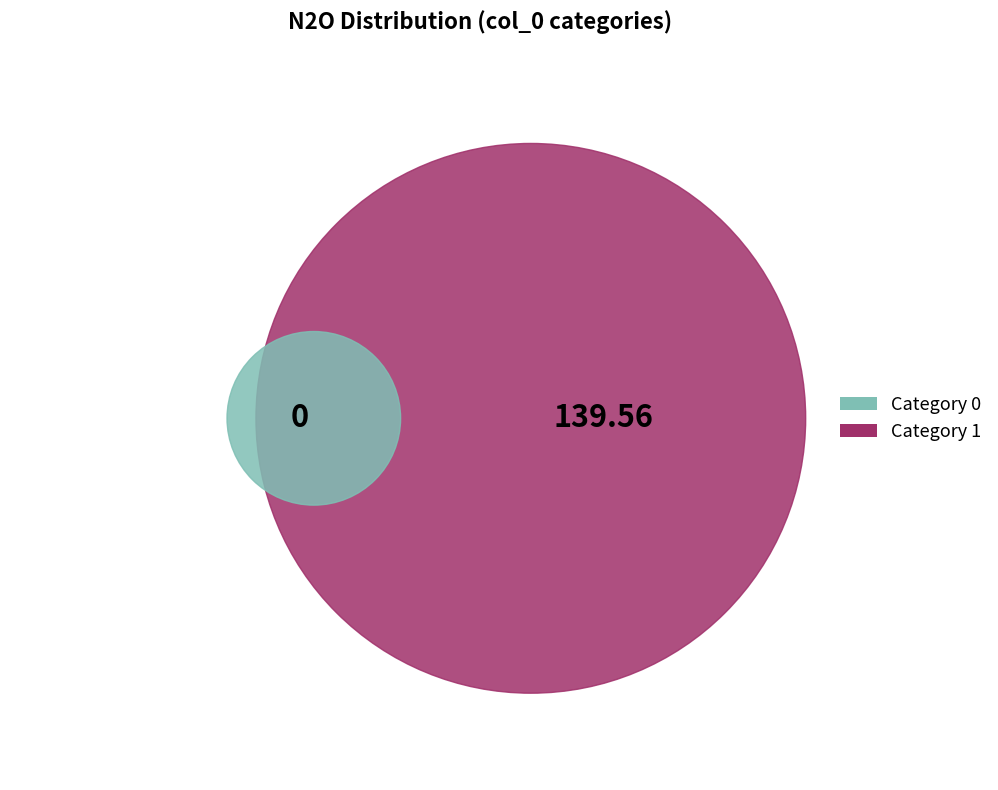

Is 0 the majority of the pie?

No